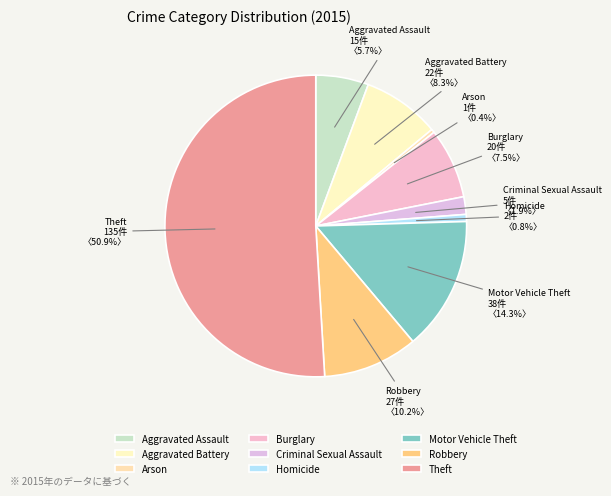

True or false: Aggravated Assault accounts for 20% of the total.

False